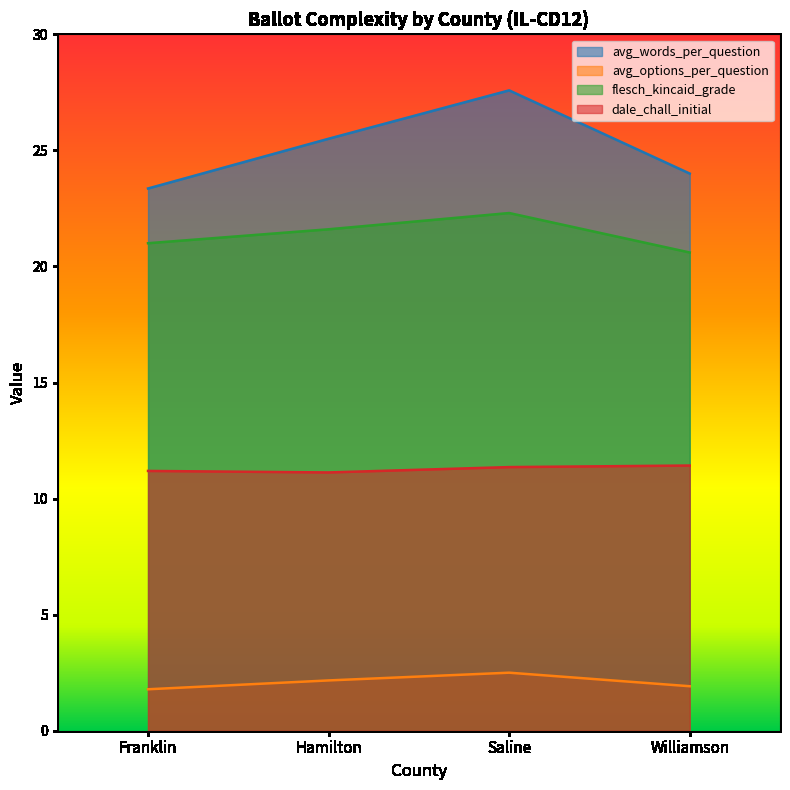

At which label does flesch_kincaid_grade reach its peak?

Saline